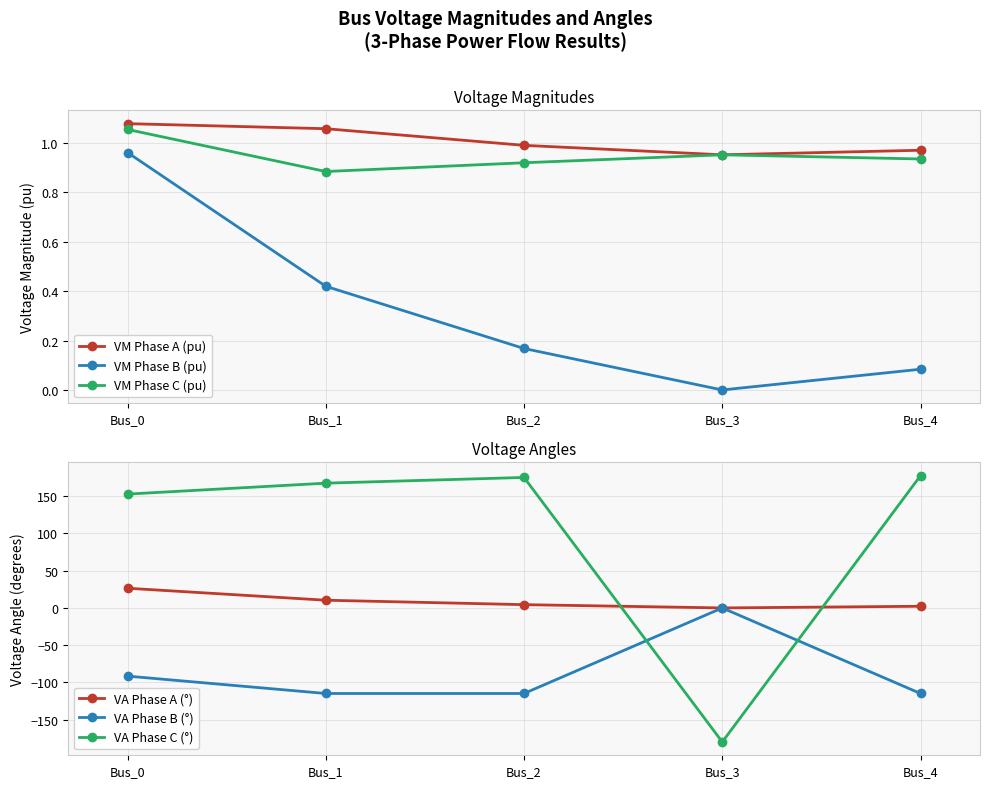

True or false: VM Phase B (pu) and VM Phase C (pu) intersect in this chart.

False